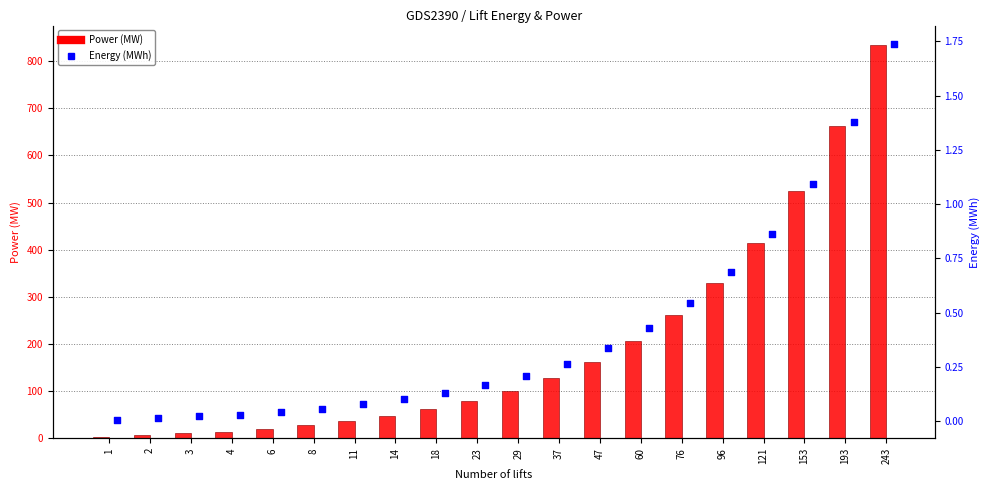

Which series has the largest Y range (max minus min)?

Power (MW)